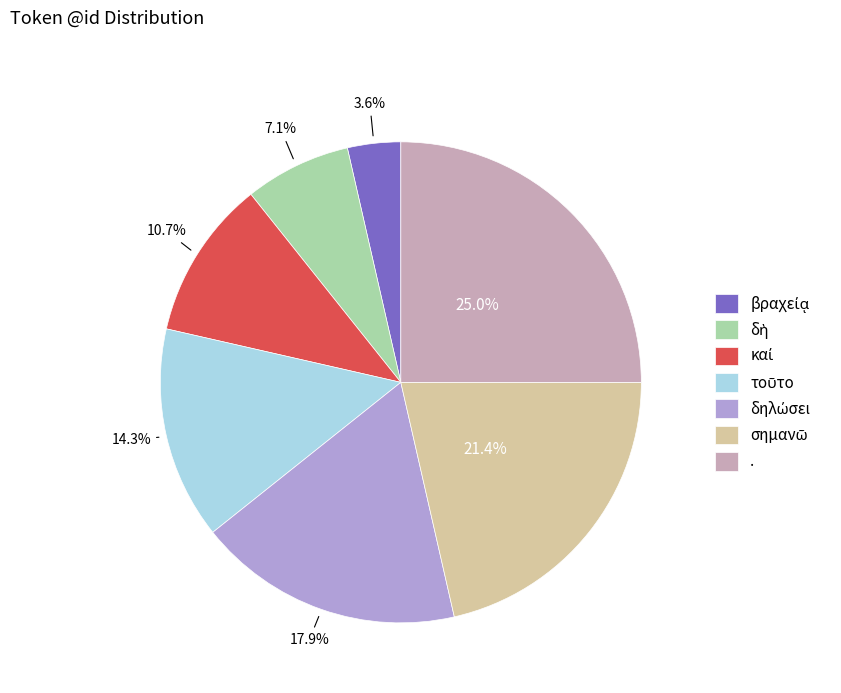

How many segments does this pie chart have?

7